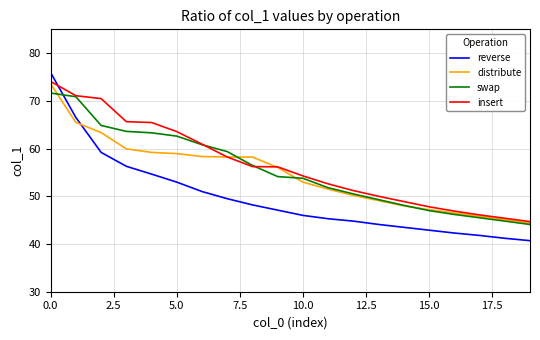

What is the maximum value for insert?

74.1